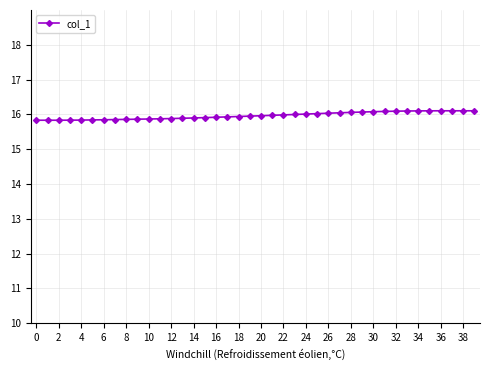

Does the chart have visible grid lines?

Yes